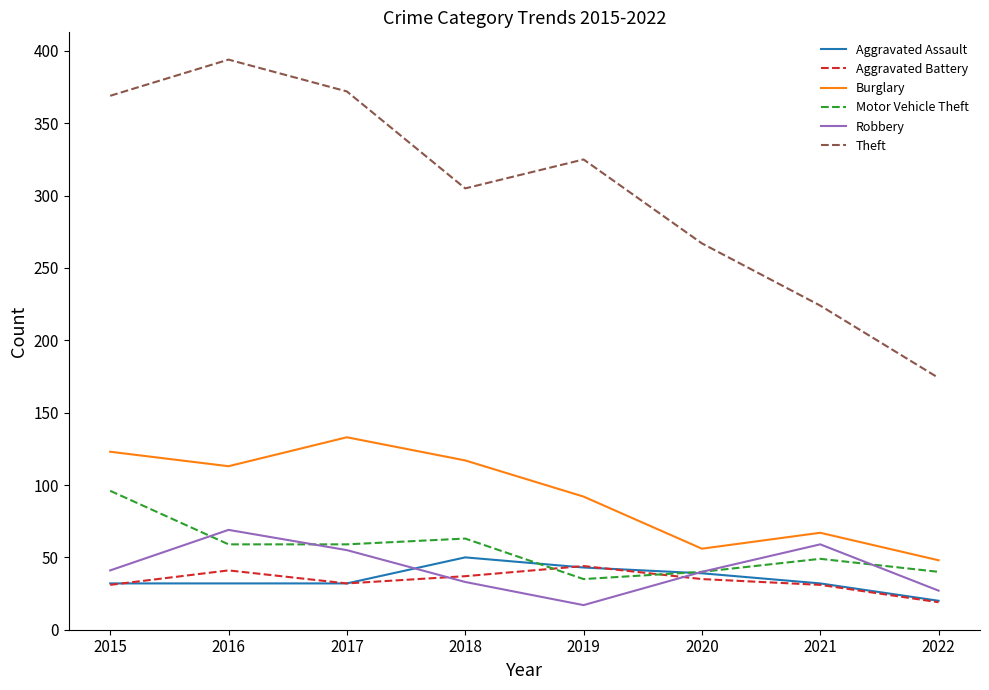

The value of Theft at 2020 is 267. True or false?

True